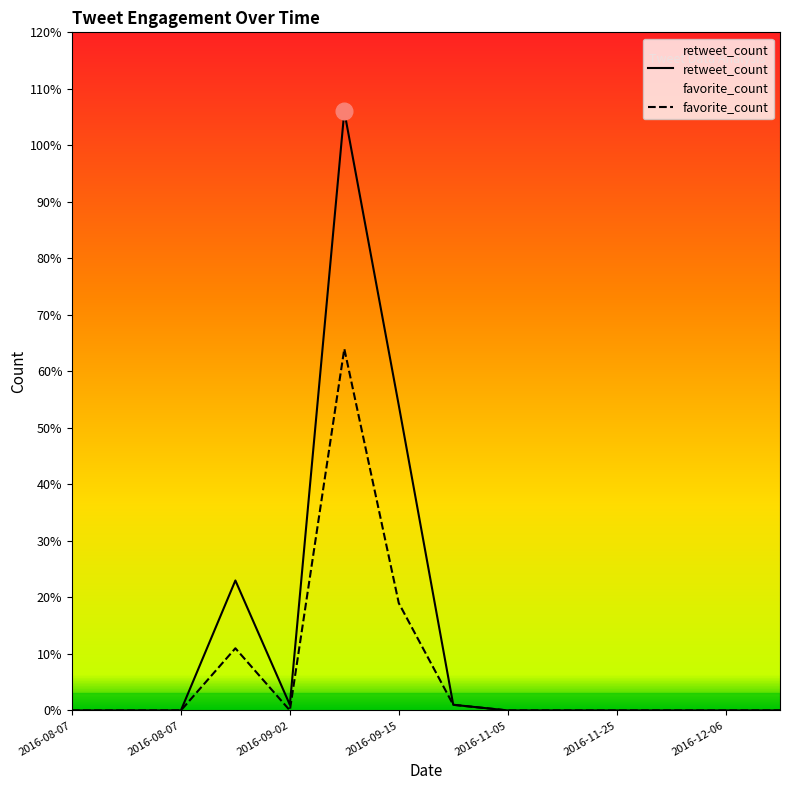

Which series has the largest total across all categories?

retweet_count